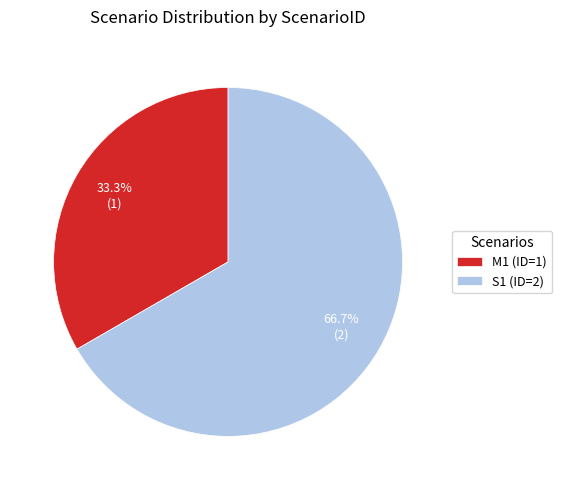

Does any single category account for the majority?

Yes